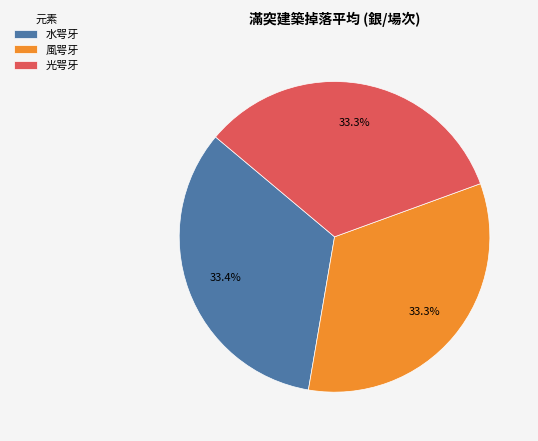

What percentage is the 光咢牙 slice, to the nearest percent?

33%